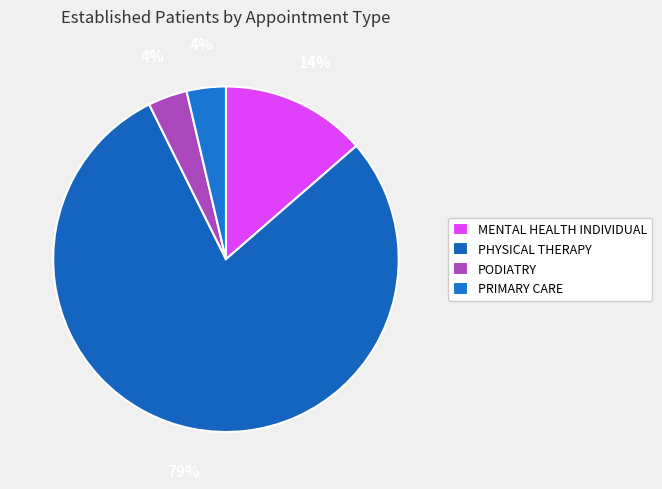

How many segments does this pie chart have?

4